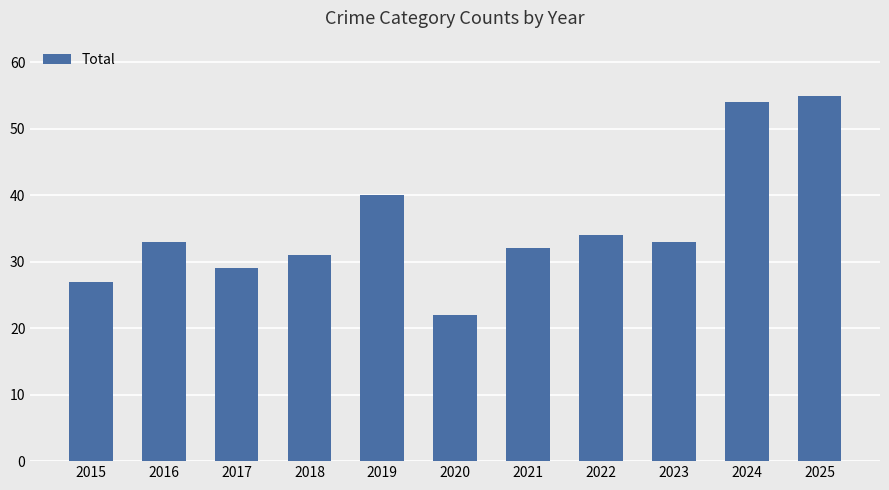

Which category has the lowest value across all series?

2020